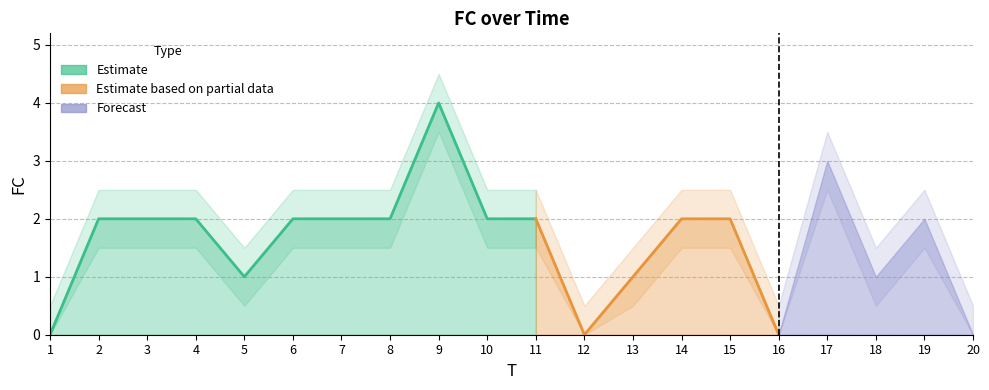

List the labels in order of value, largest first.

9, 17, 2, 3, 4, 6, 7, 8, 10, 11, 14, 15, 19, 5, 13, 18, 1, 12, 16, 20